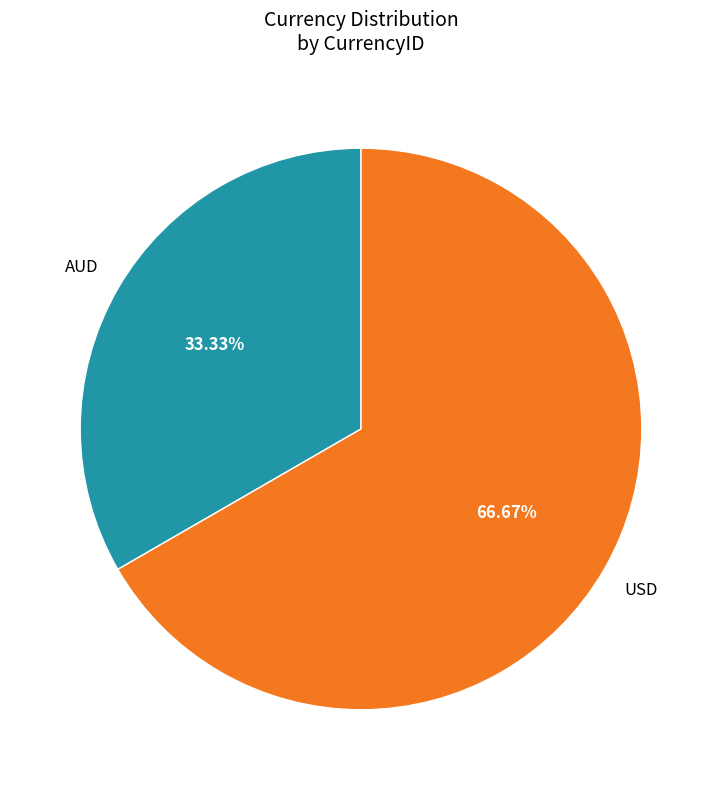

To the nearest percent, what is the difference between the AUD and USD slice percentages?

33%